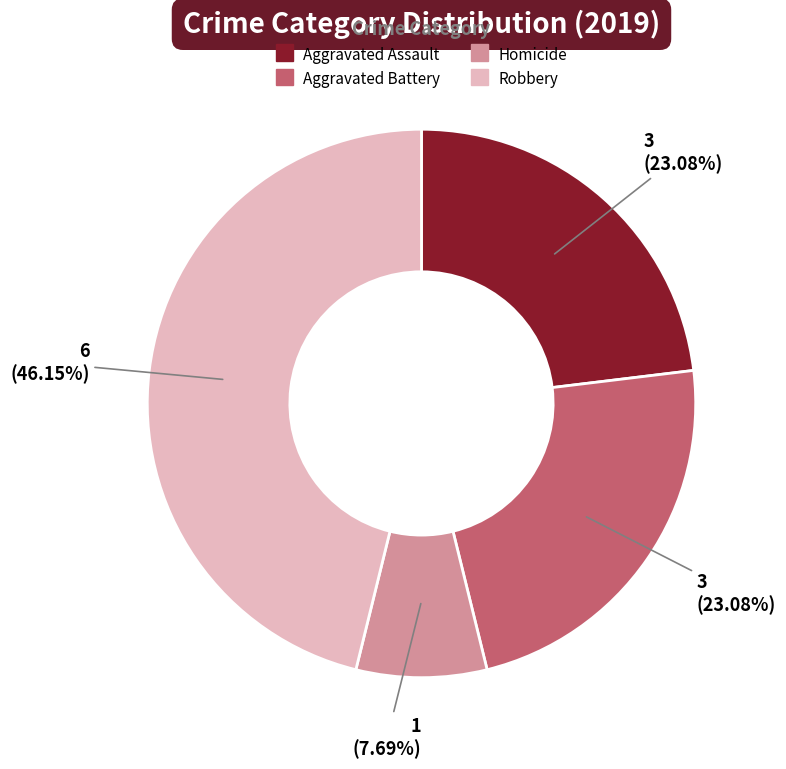

Is there any slice that represents more than half of the pie?

No